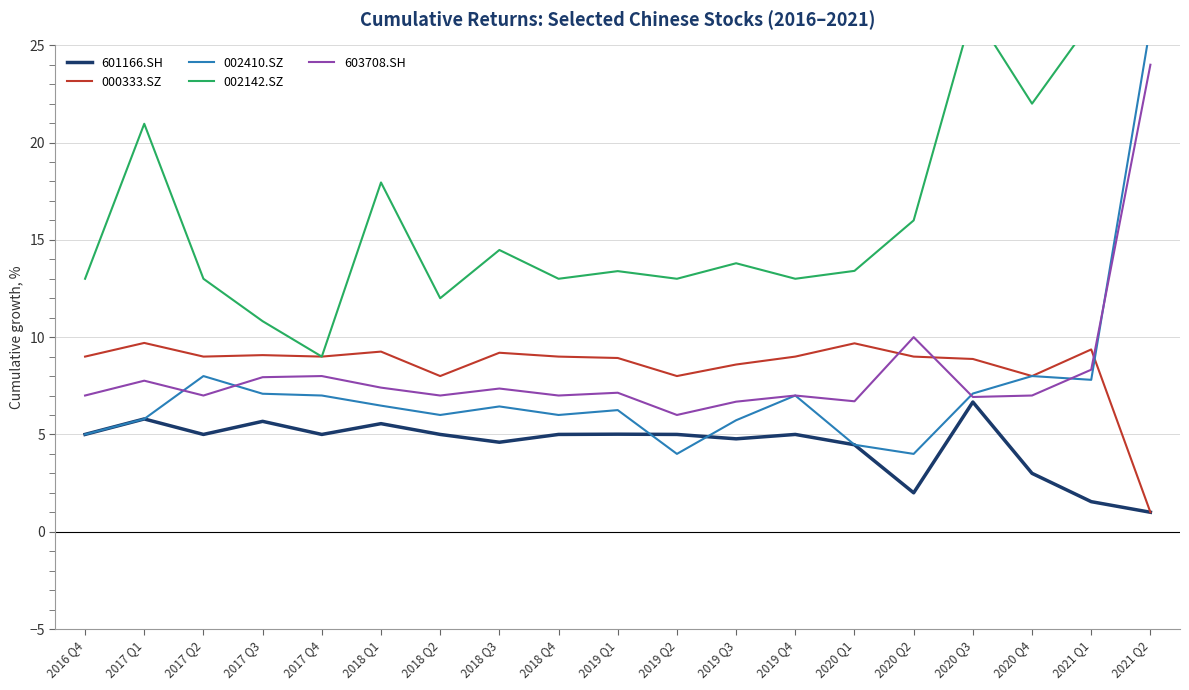

What are all the series names shown in the legend?

601166.SH, 000333.SZ, 002410.SZ, 002142.SZ, 603708.SH